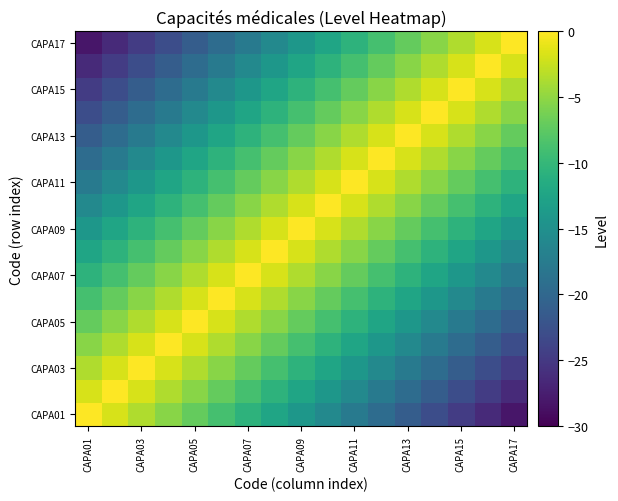

How many series are shown in this chart?

17